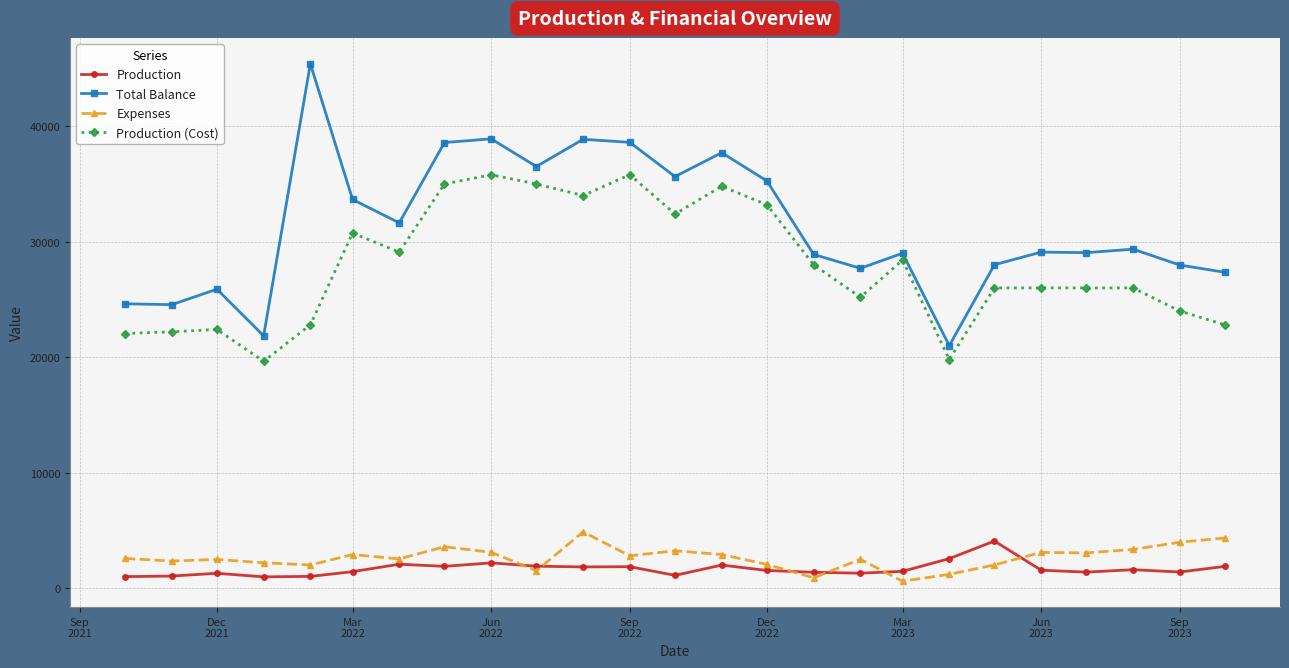

True or false: Total Balance and Expenses cross at least once.

False